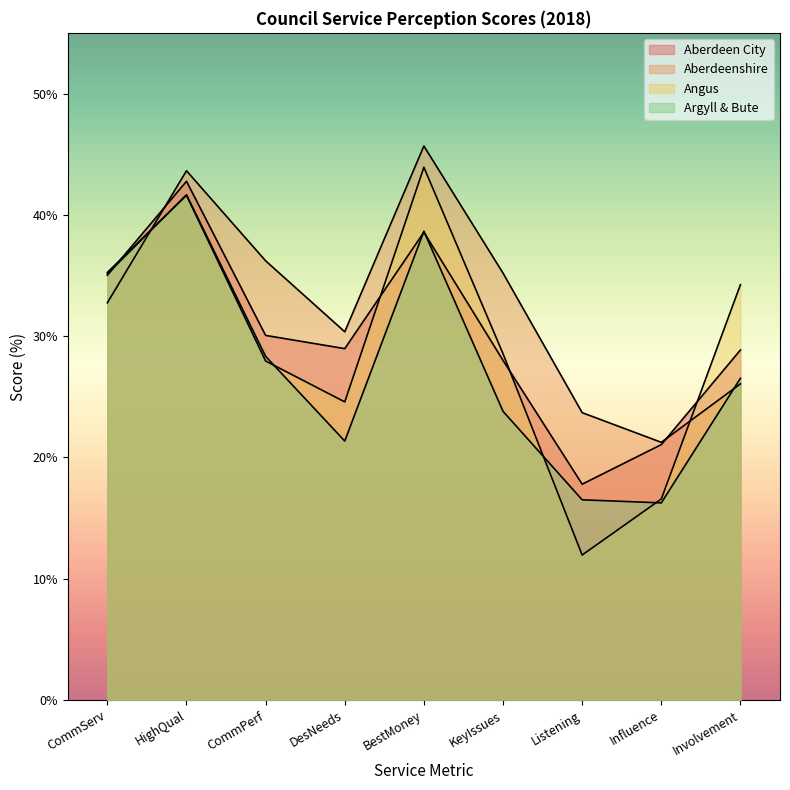

What position from the right is HighQual?

8